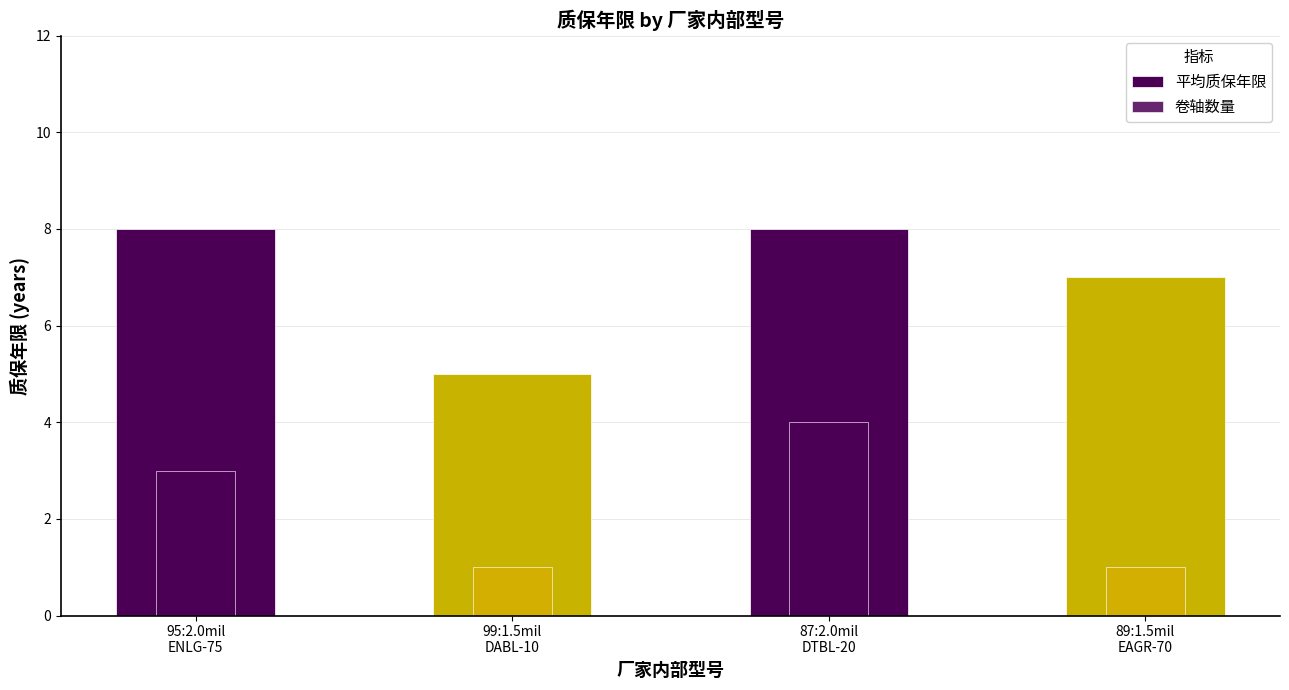

How many 卷轴数量 values are between 1 and 4?

4